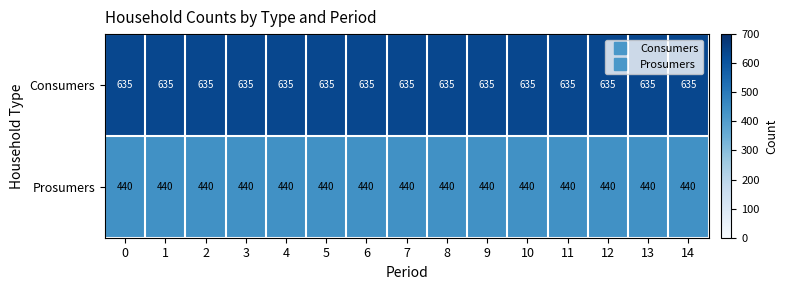

The Prosumers series shows 440 at 7. True or false?

True